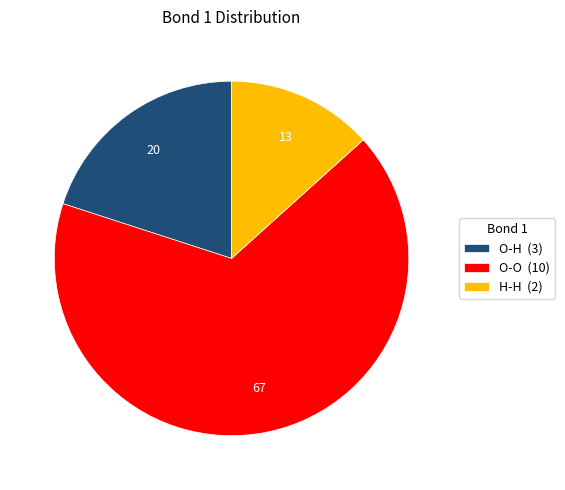

Is there a majority slice in this chart?

Yes